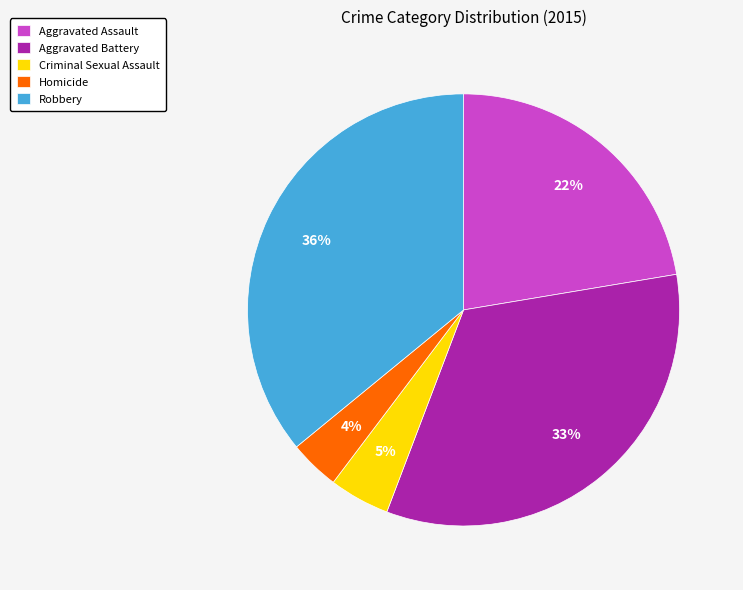

Is Aggravated Assault the majority of the pie?

No